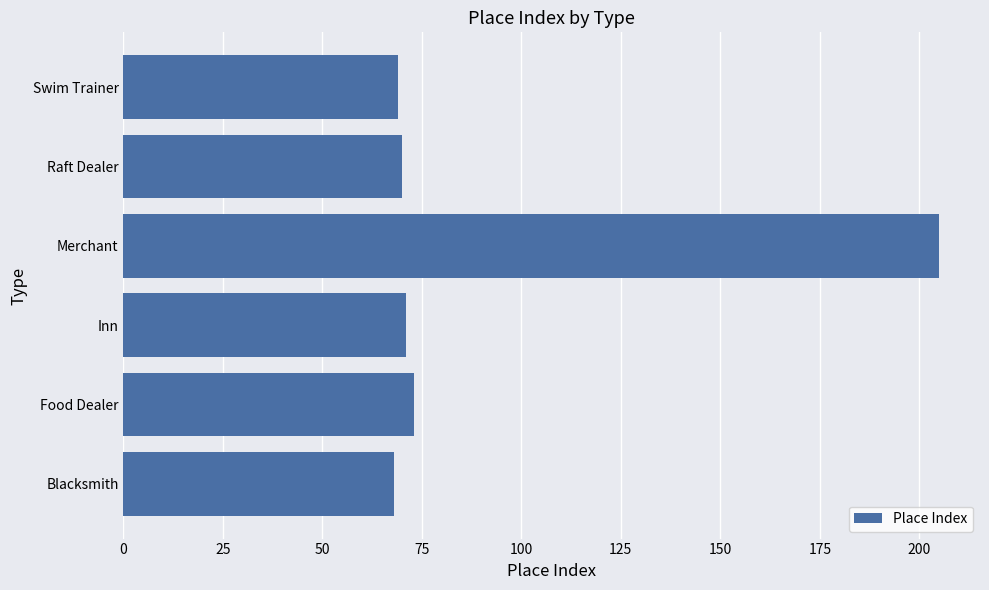

Is it true that the value at Raft Dealer is 70?

True